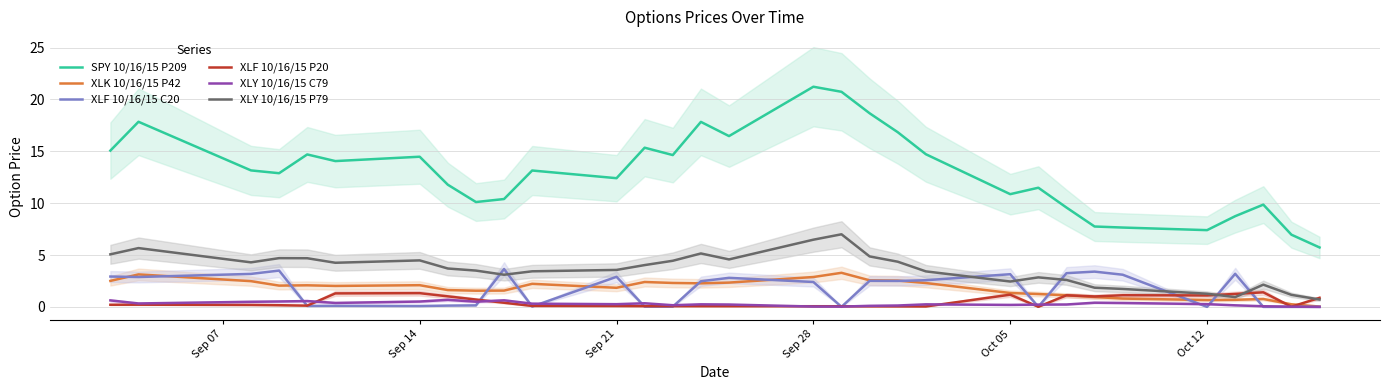

What is the highest value of the XLF 10/16/15 P20 series?

1.4